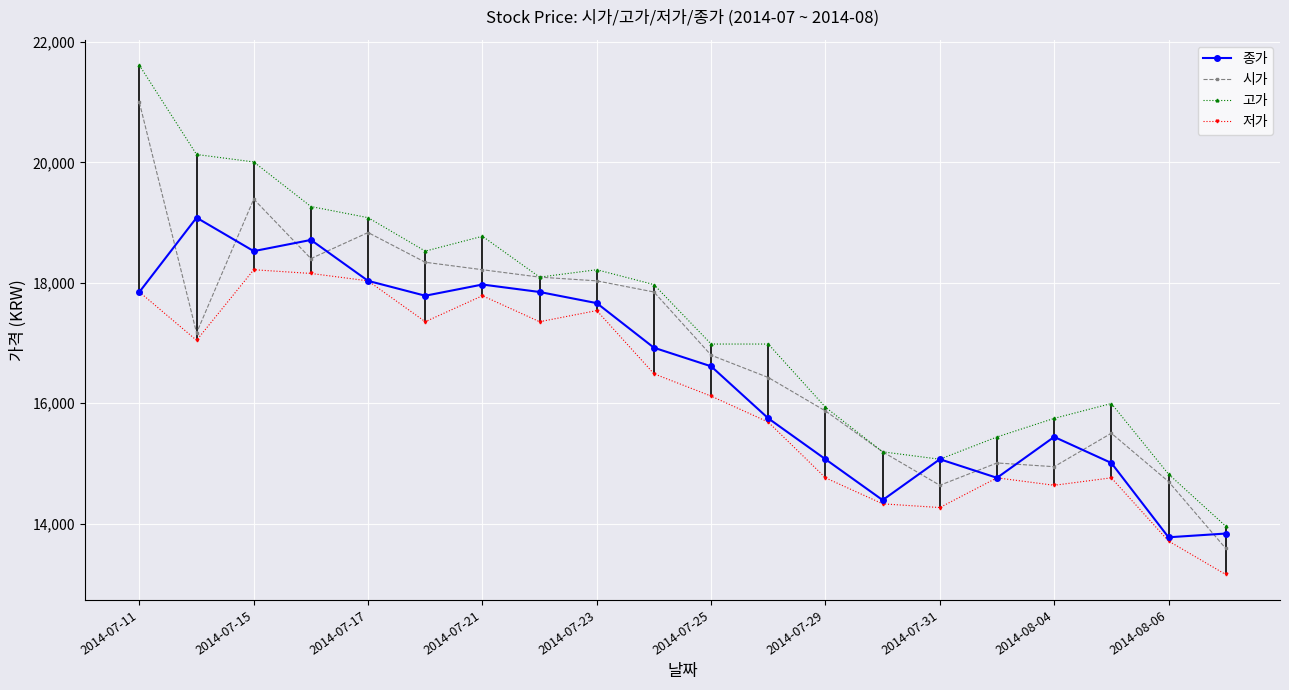

True or false: 종가 has more than 0 interior local peaks.

True